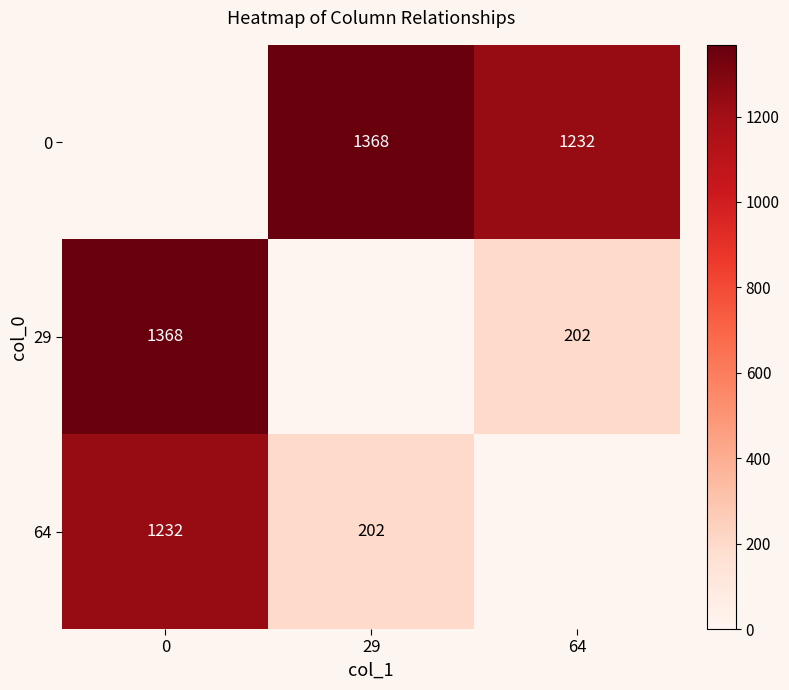

Is it true that 64 equals 1606 at 0?

False